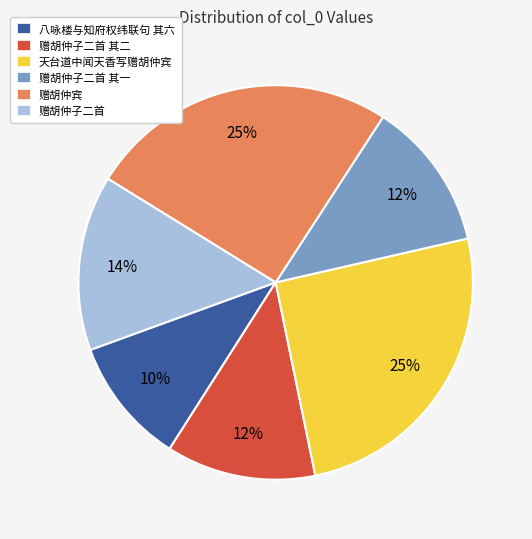

Is it true that 赠胡仲子二首 其一 is 2% of the pie?

False